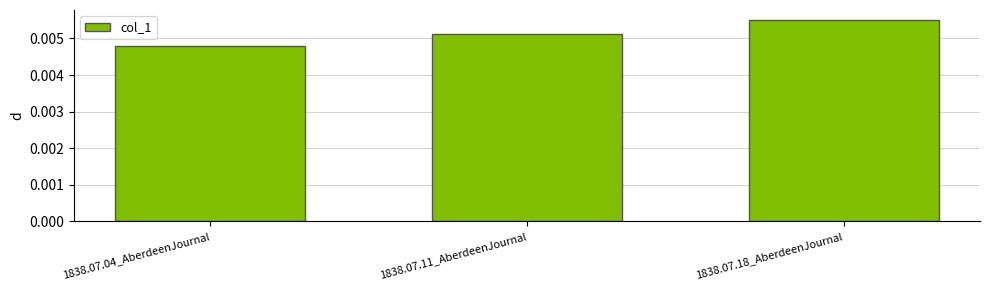

Does the chart contain any negative values?

No